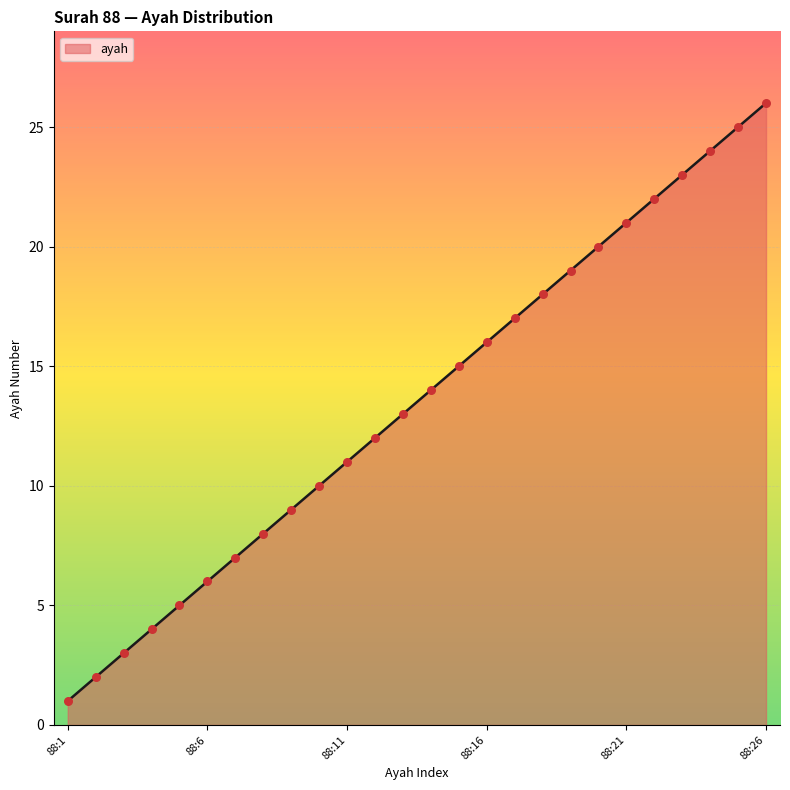

What is the maximum value shown in the chart?

26